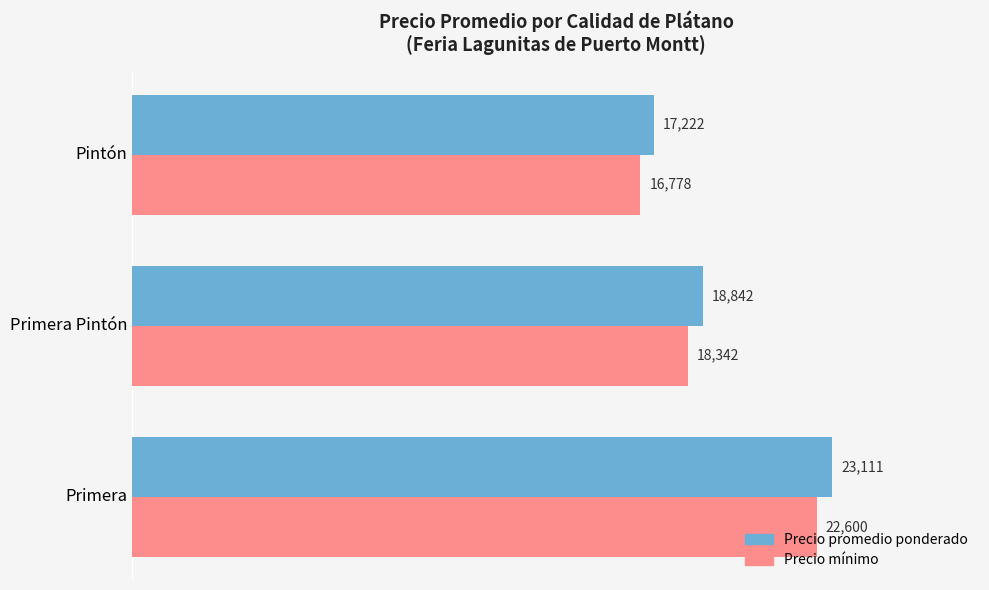

How many data points does each series have?

3